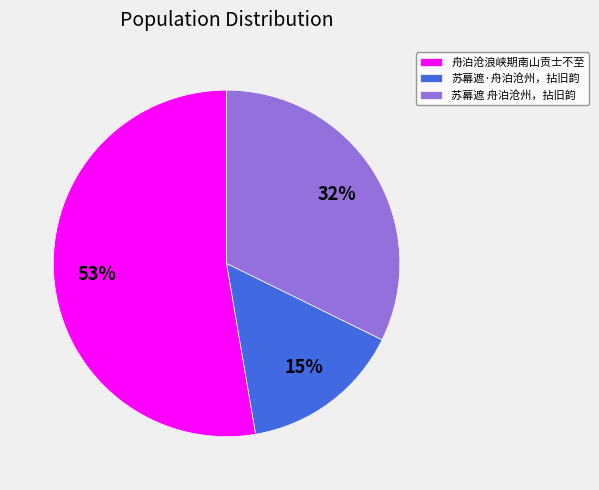

Which slice is the largest?

舟泊沧浪峡期南山贡士不至